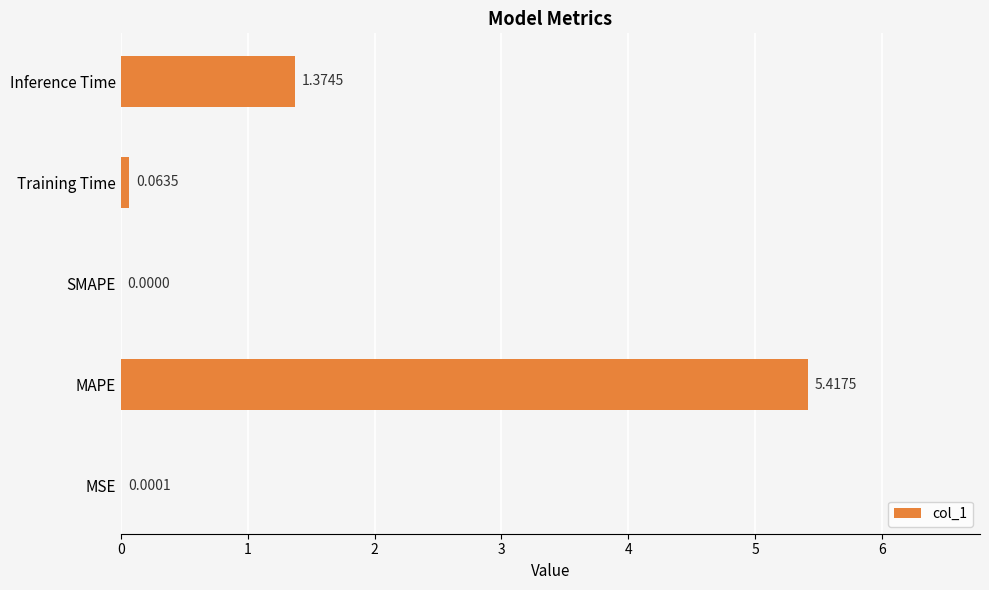

At which category does the chart reach its peak across all series?

MAPE